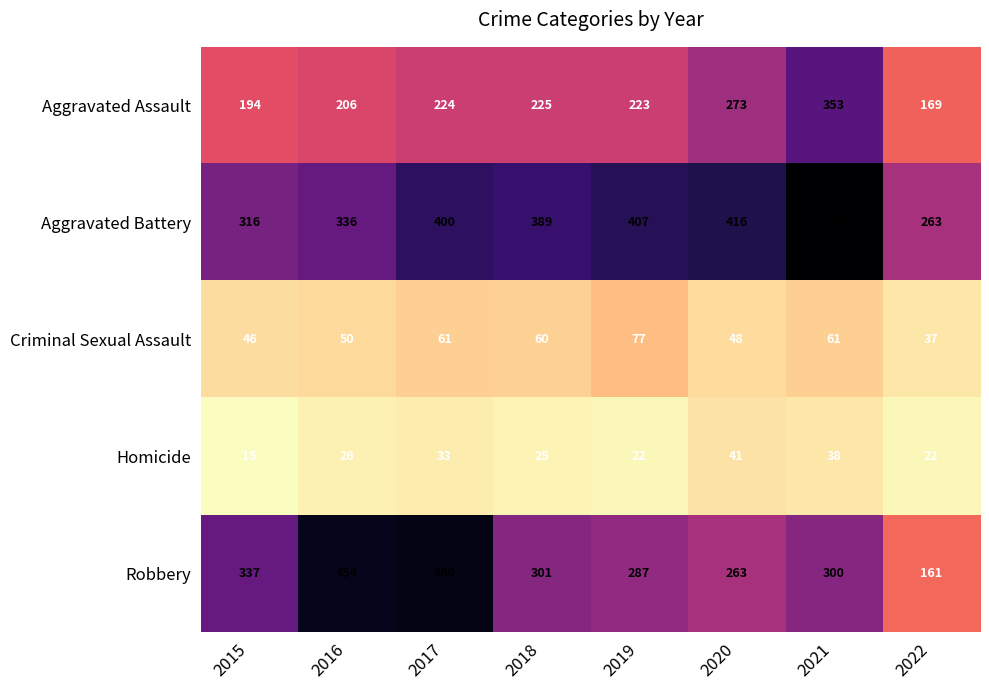

What is the spread (max minus min) of values at 2018?

364